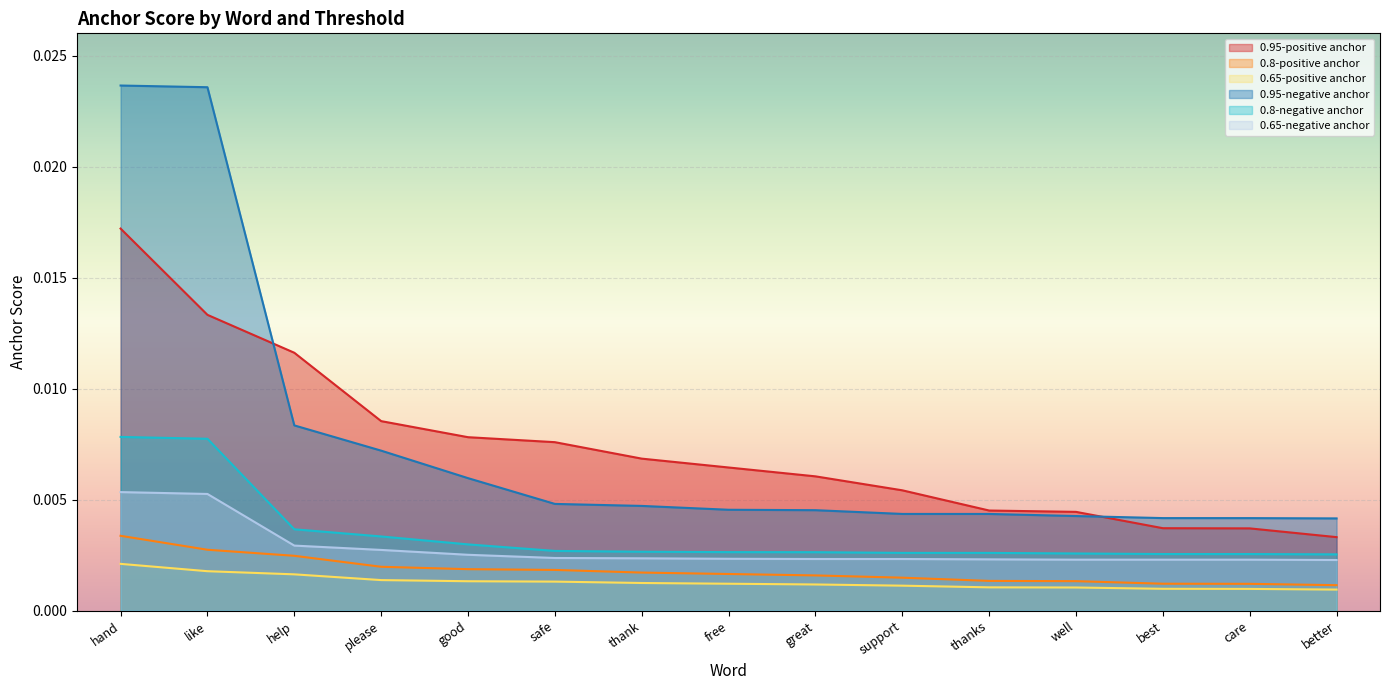

Is it true that 0.8-positive anchor equals 0.0 at hand?

False